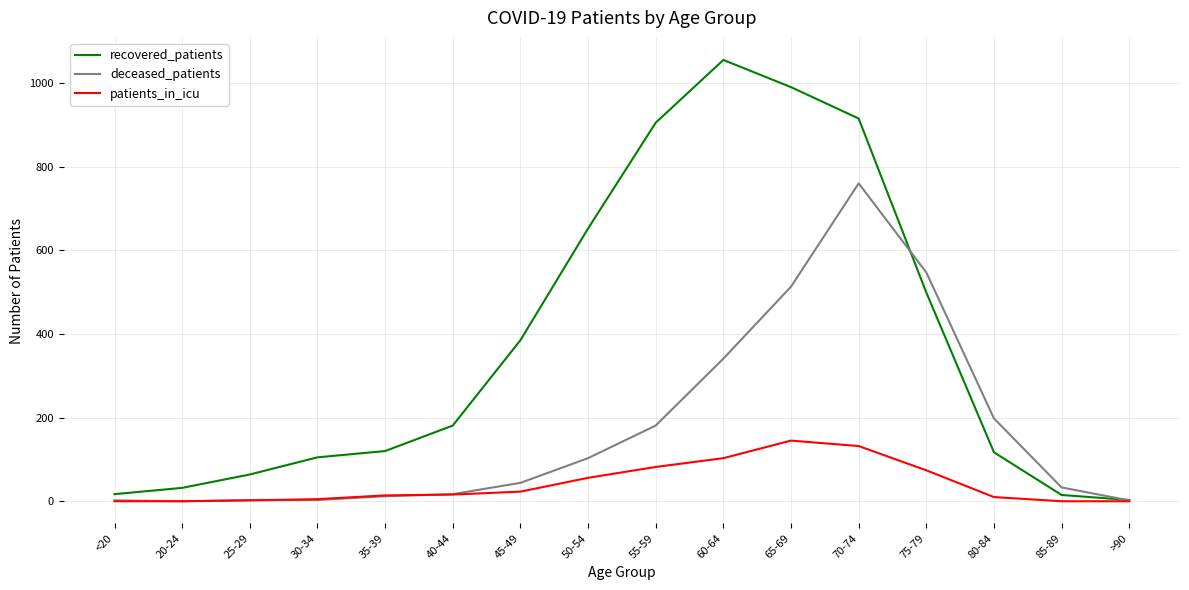

The value of deceased_patients at <20 is 2. True or false?

True